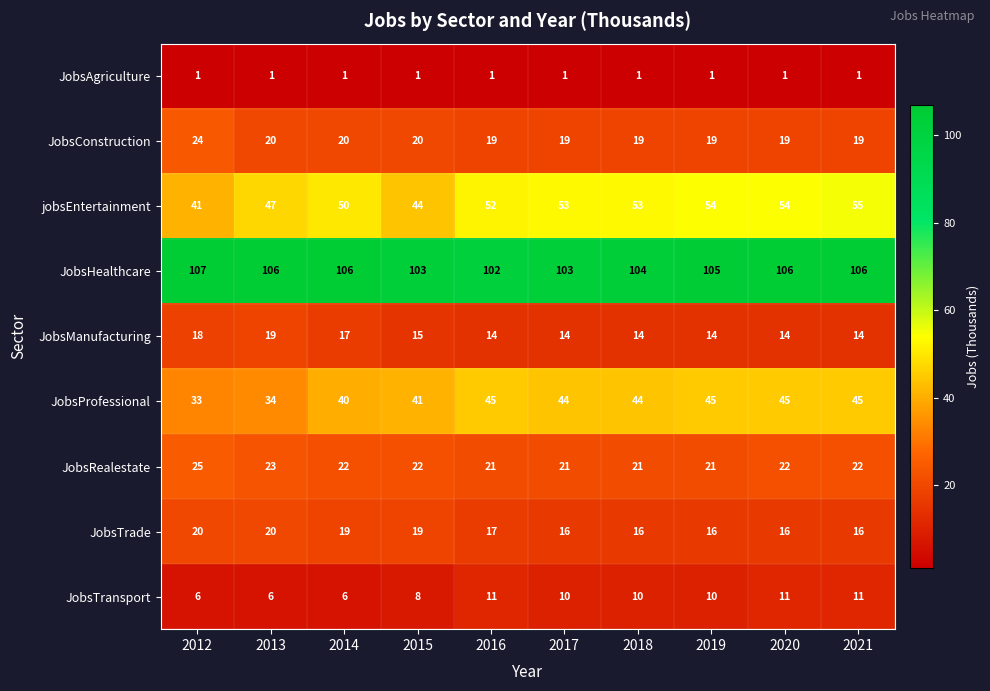

At which label is JobsHealthcare closest to 104?

2018